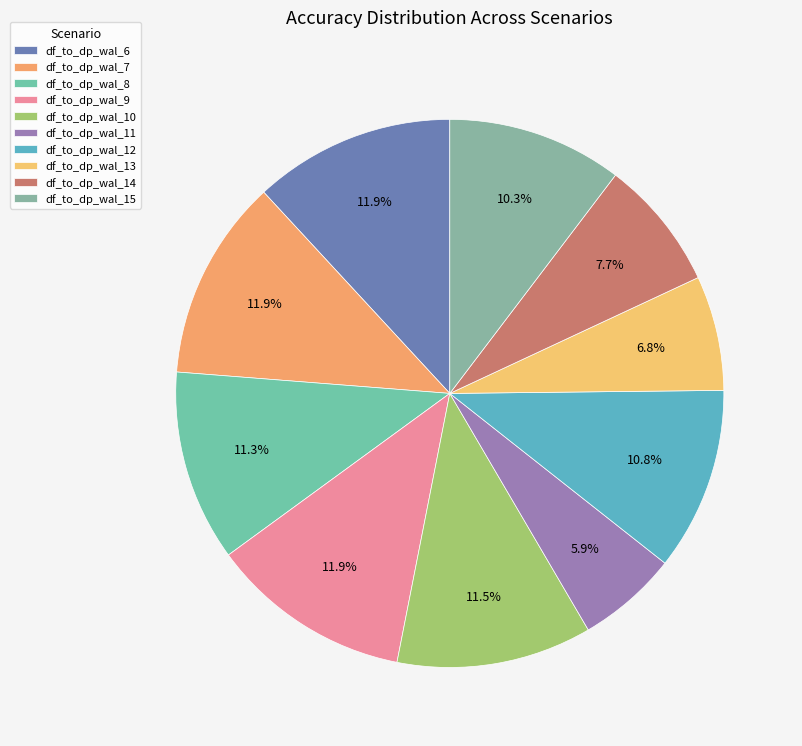

How many slices are in this pie chart?

10